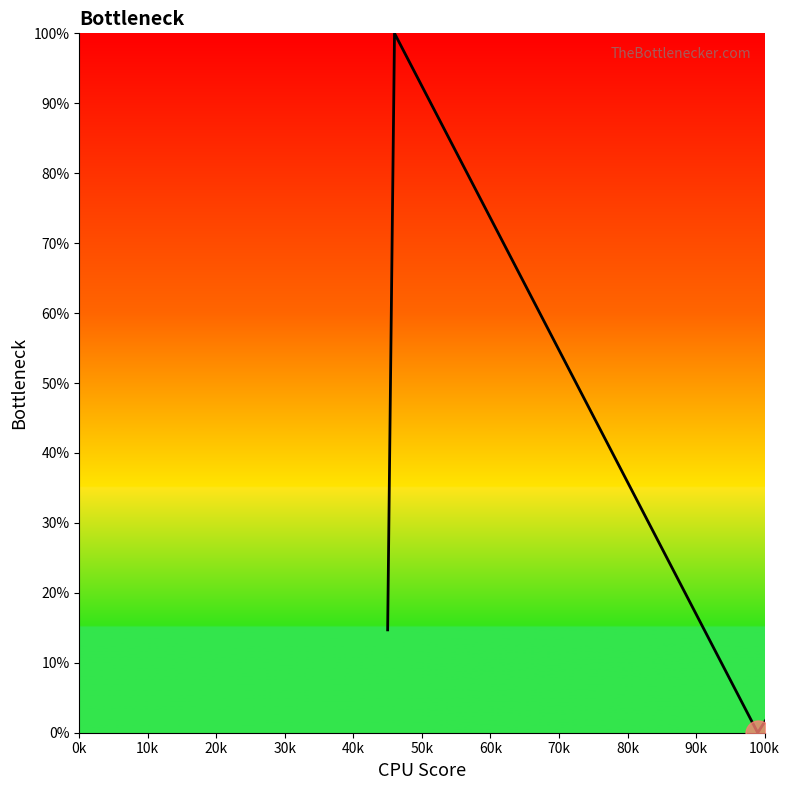

What is the difference between the maximum and minimum values?

100.0